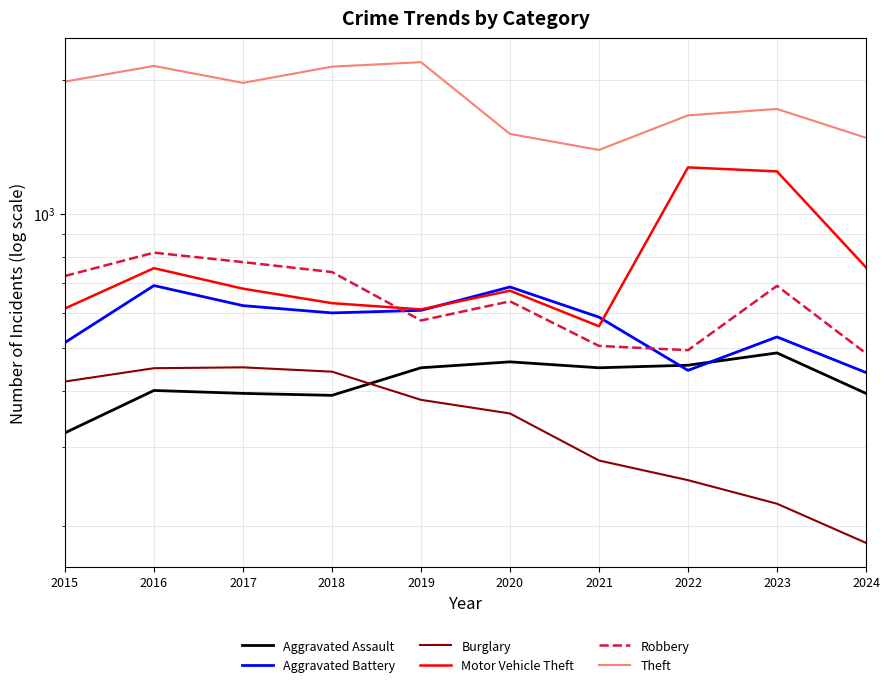

The Aggravated Assault series shows 452 at 2021. True or false?

True